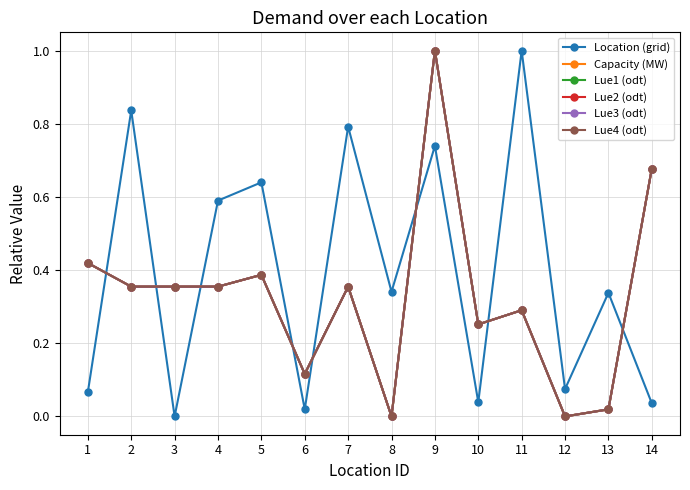

Is the value of Lue2 (odt) at 14 greater than the value of Location (grid) at 12?

Yes